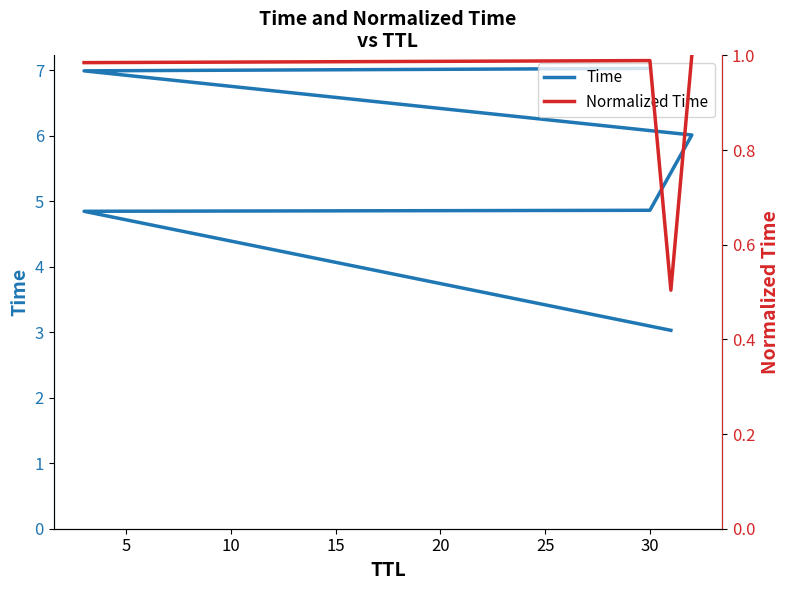

Between 3 and 3, which is larger?

3